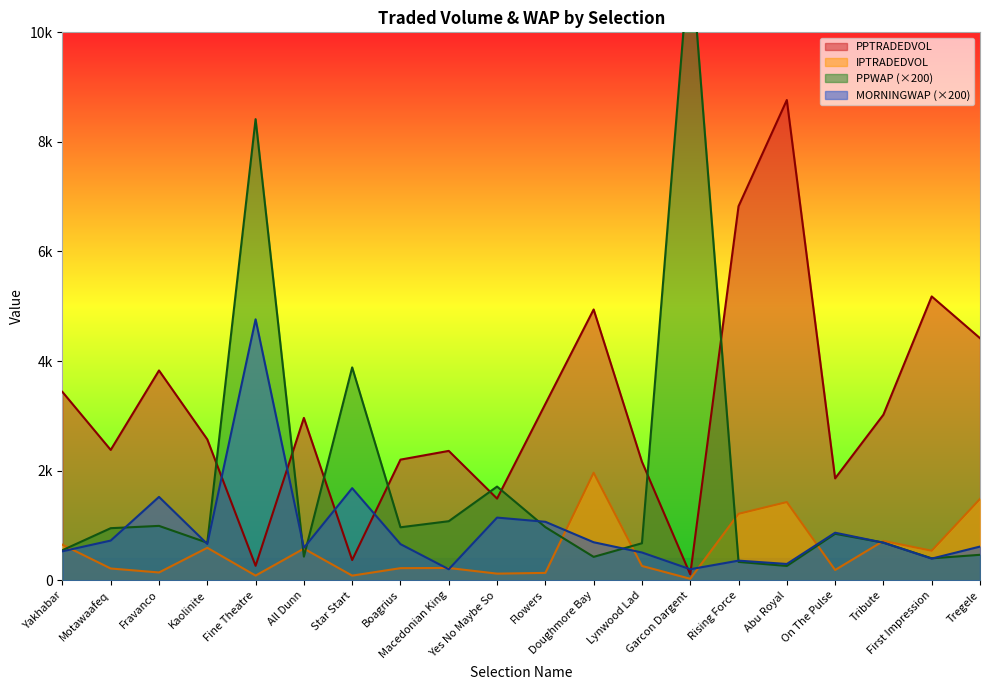

What is the sum of all PPTRADEDVOL values?

62348.9